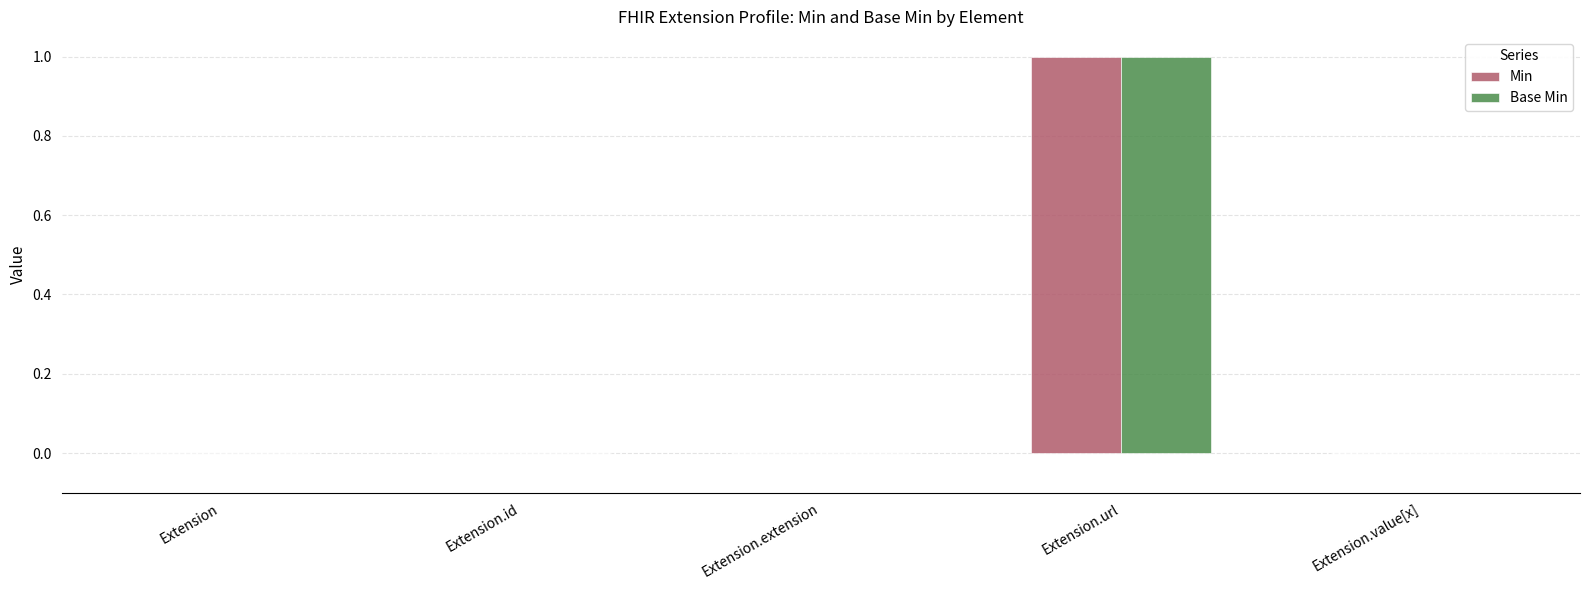

At which category is the sum across all series the highest?

Extension.url